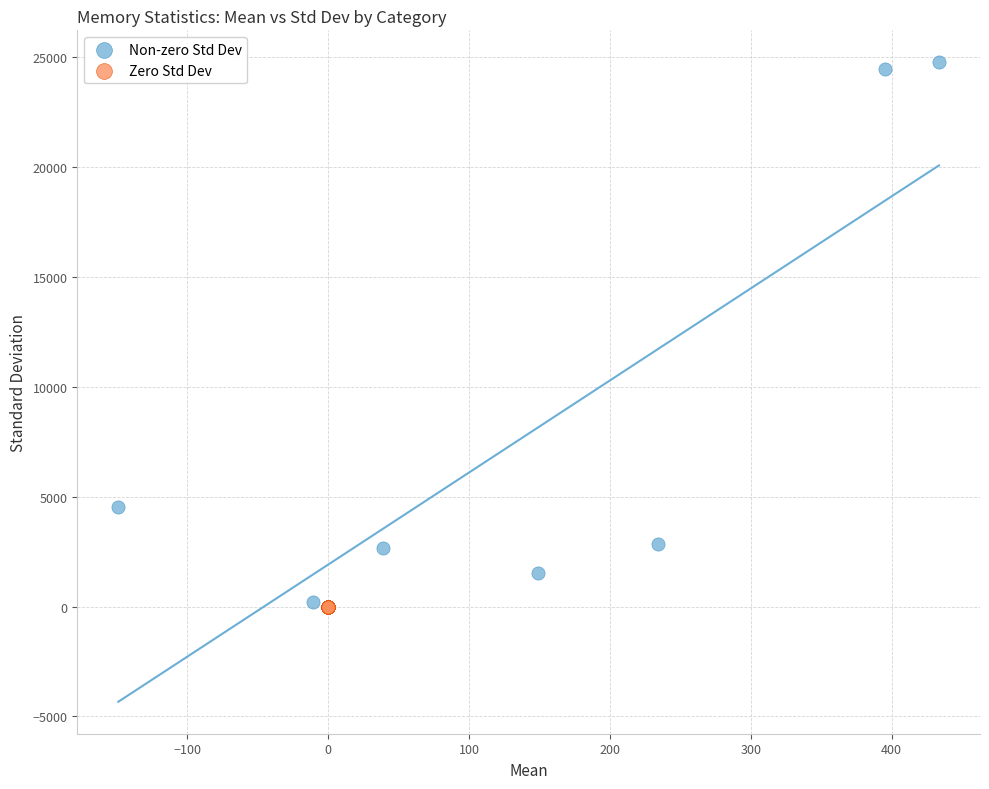

Which series reaches the maximum Y coordinate?

Non-zero Std Dev